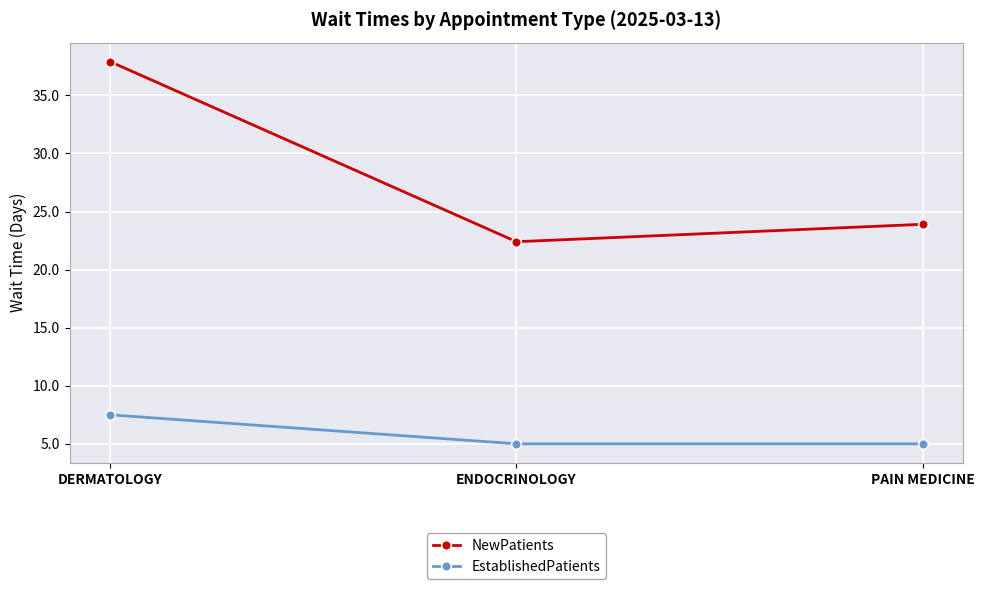

Rank the series by their maximum value, from lowest to highest.

EstablishedPatients, NewPatients